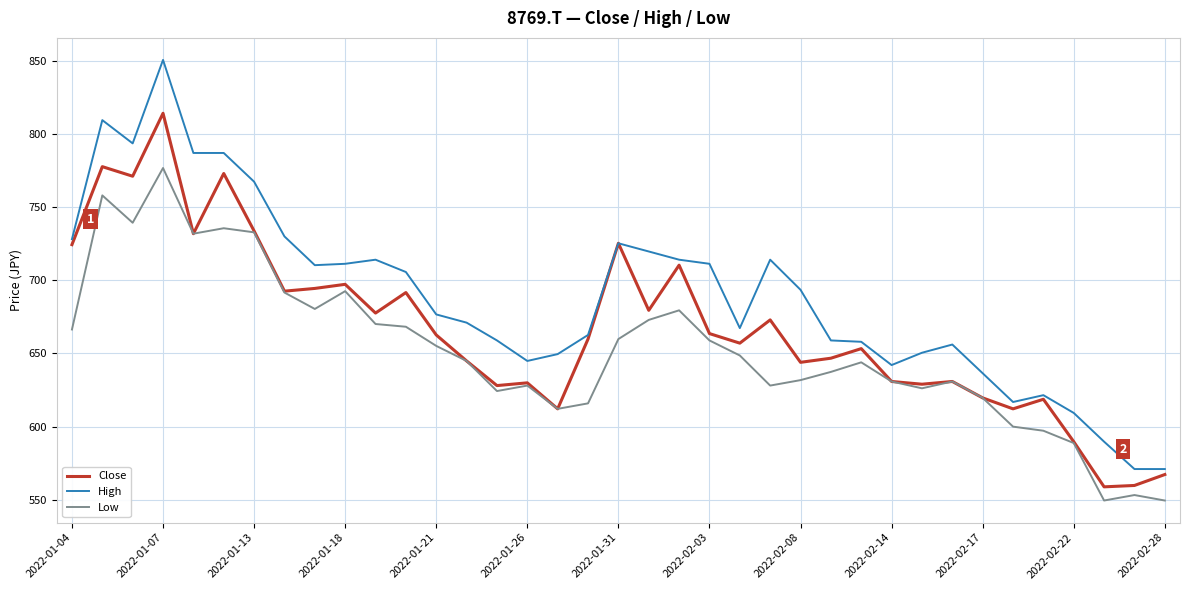

How many lines are shown in the chart?

3